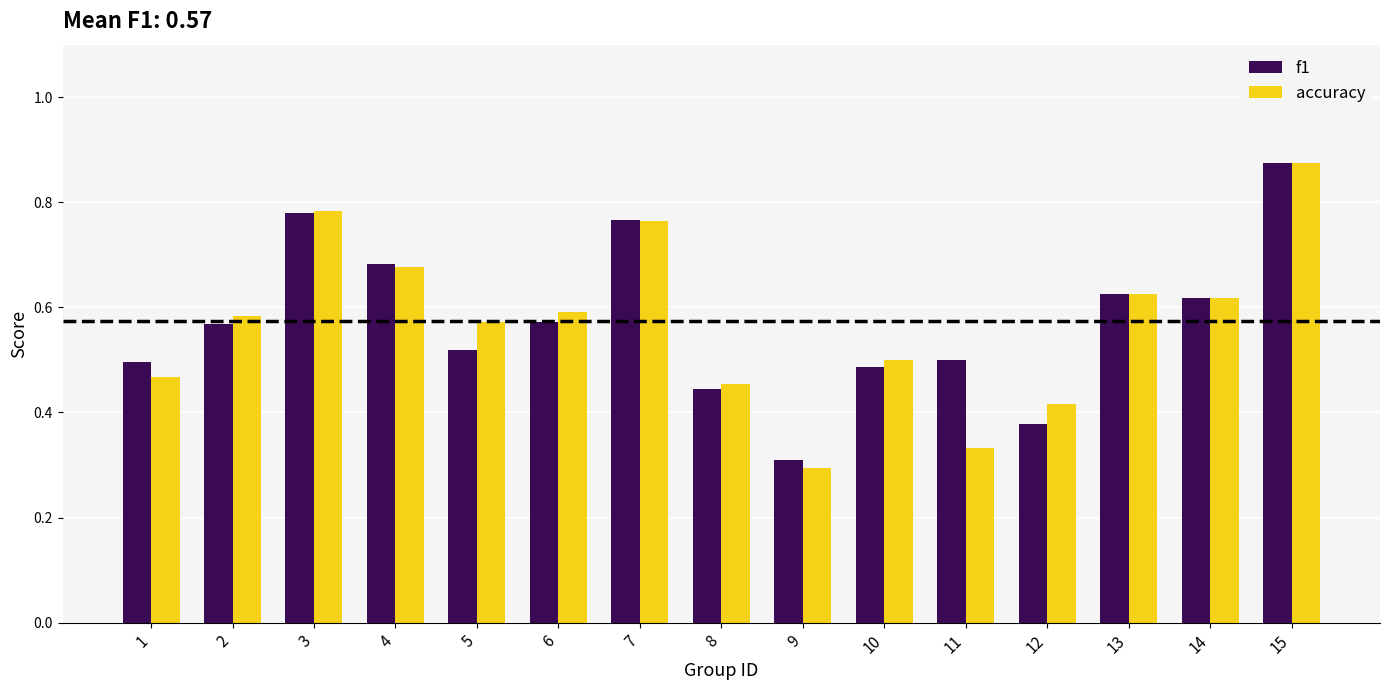

The f1 series shows 0.5 at 3. True or false?

False